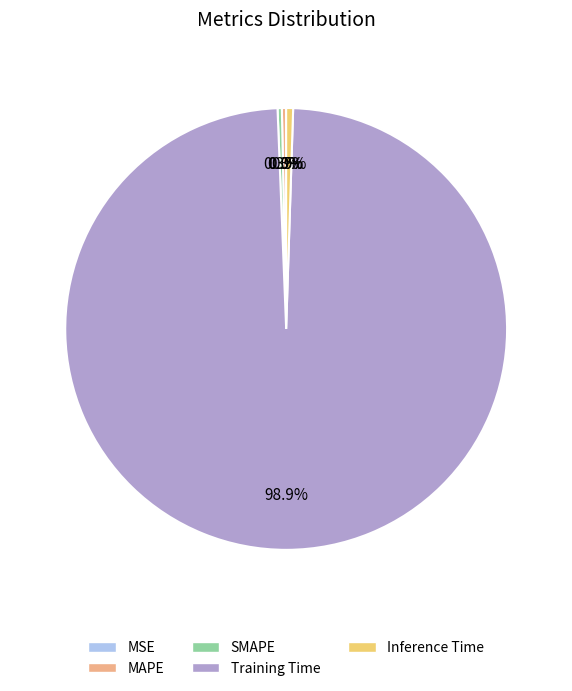

Do SMAPE and Training Time together represent more than half of the pie?

Yes